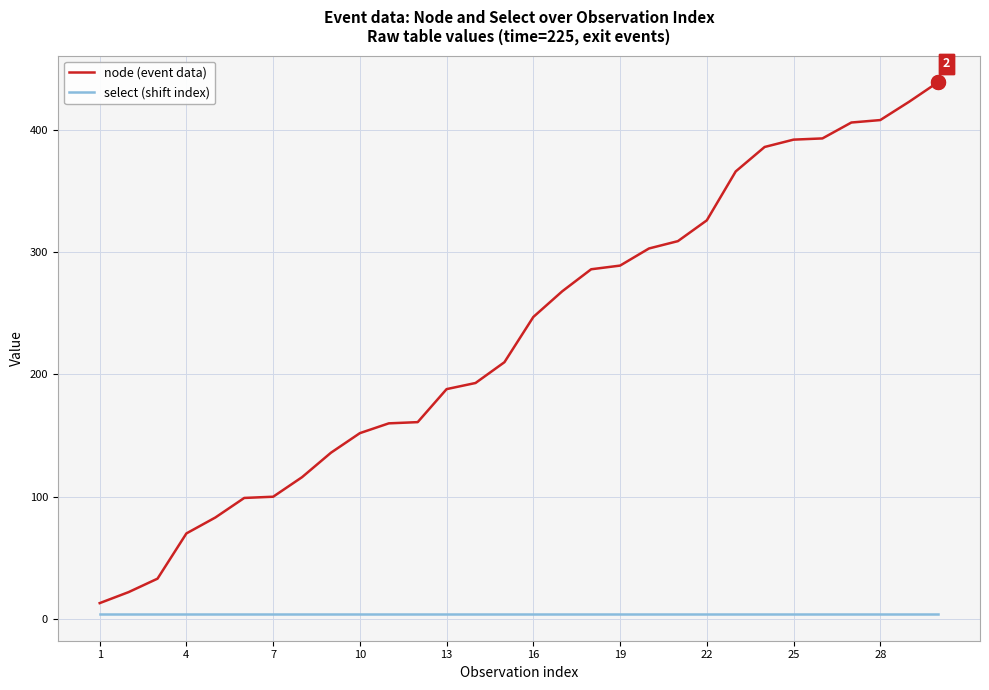

Which series has the widest spread of values?

node (event data)